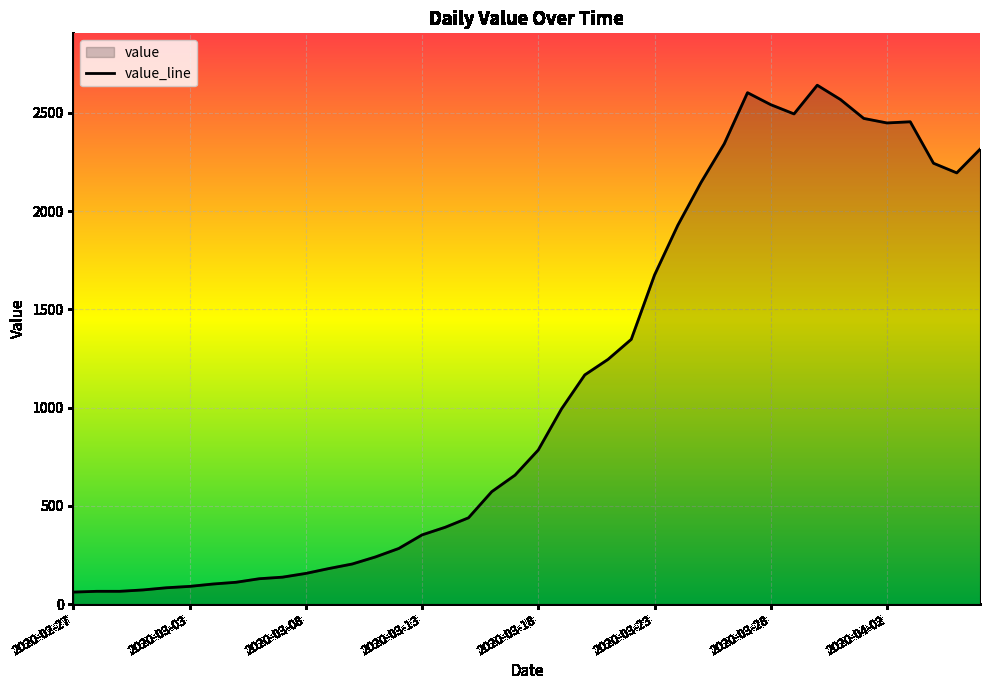

What is the minimum value shown in the chart?

61